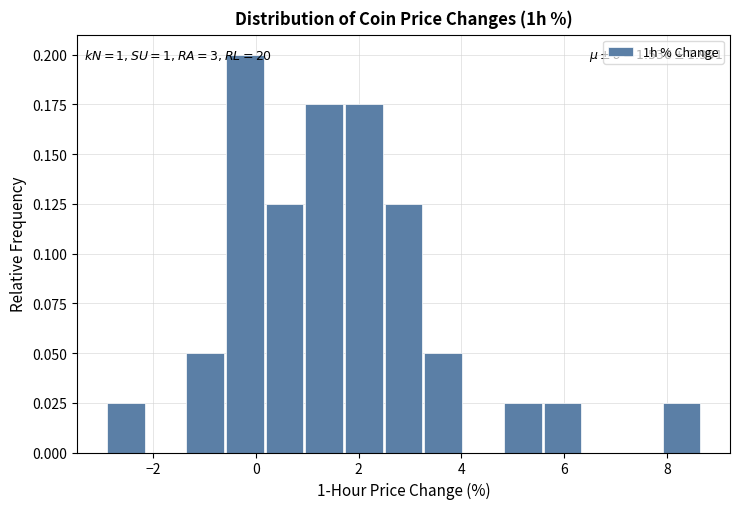

Read against the x-axis, roughly where is the centre of the tallest bar?

-0.2